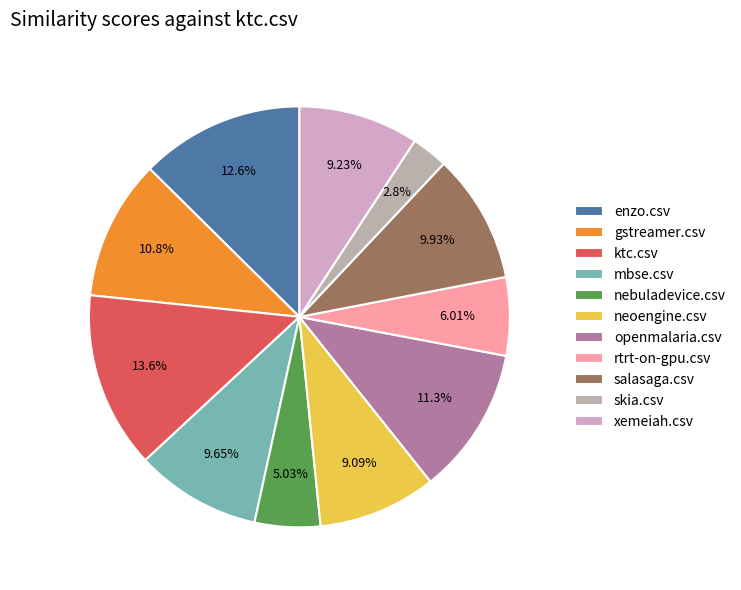

What percentage do skia.csv and xemeiah.csv together represent?

12.0%